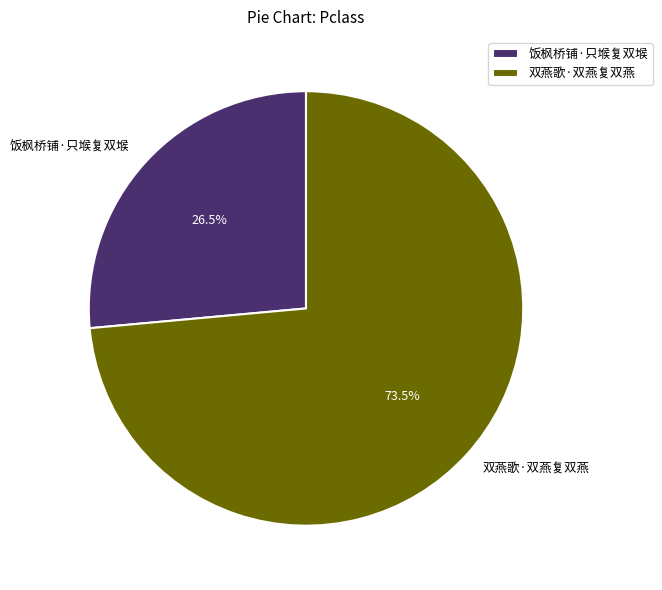

How many slices are in this pie chart?

2